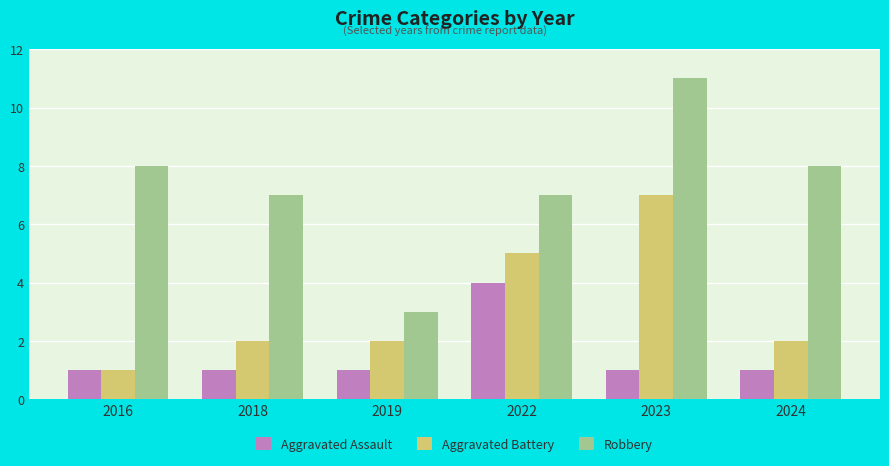

Is the value of Aggravated Assault at 2016 greater than the value of Aggravated Battery at 2022?

No